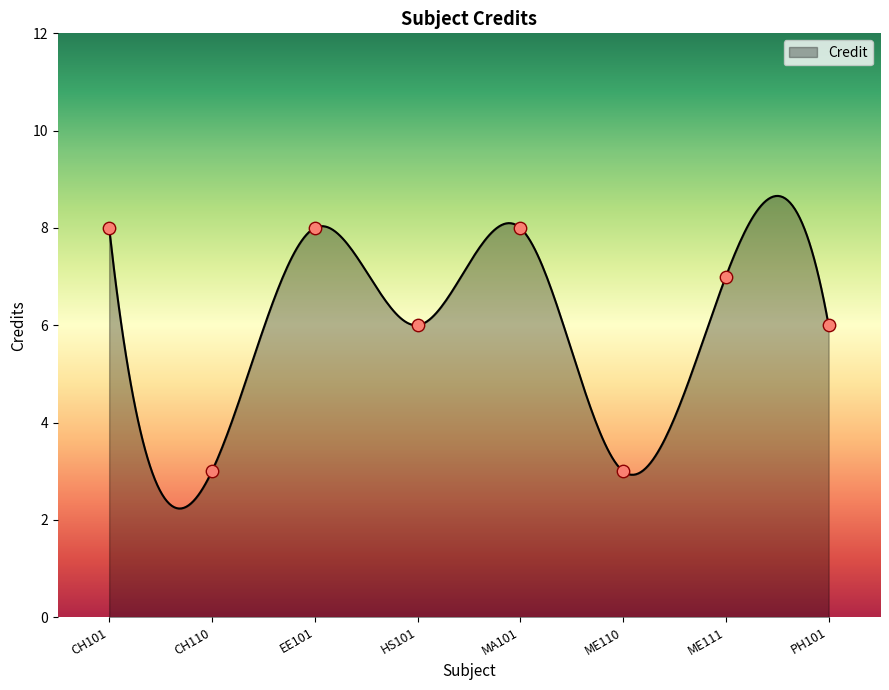

What is the change in value from CH110 to HS101?

+3